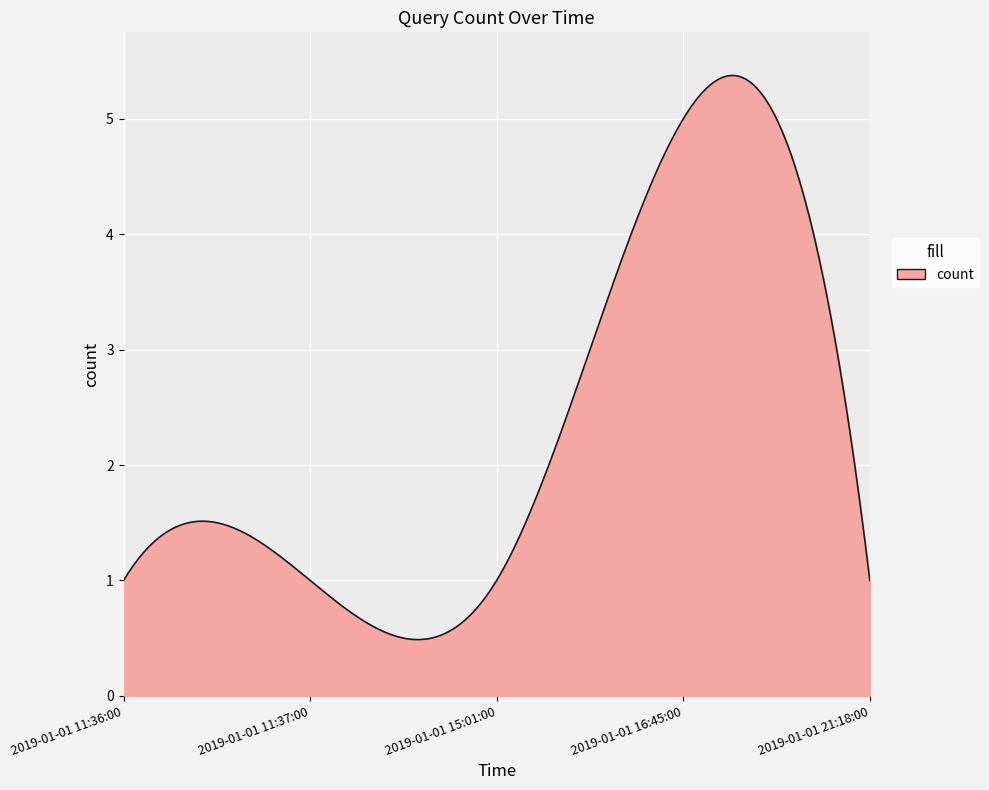

What is the difference between the maximum and minimum values?

4.9